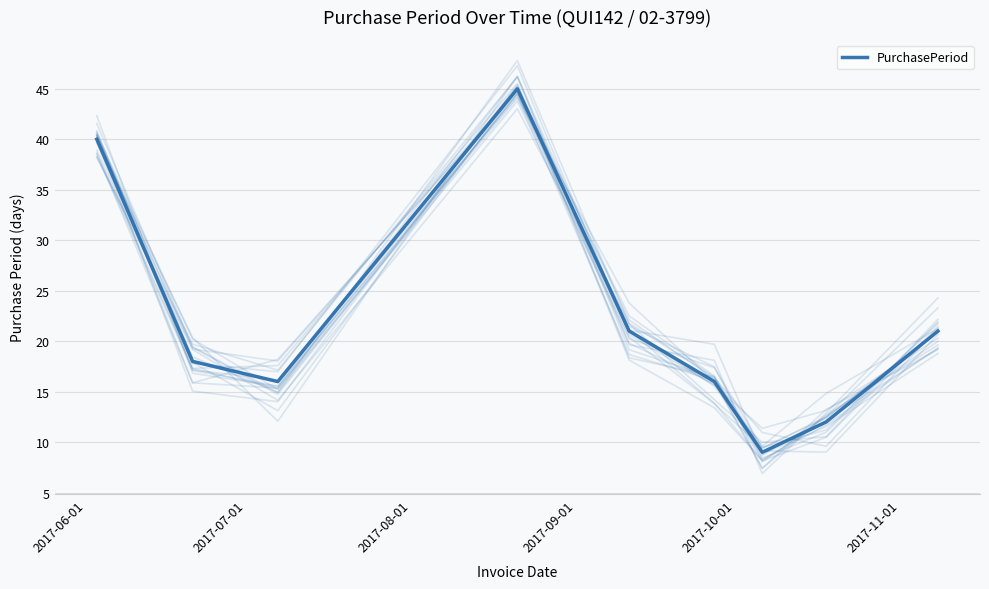

True or false: the data shows 16 at 2017-11-01.

True